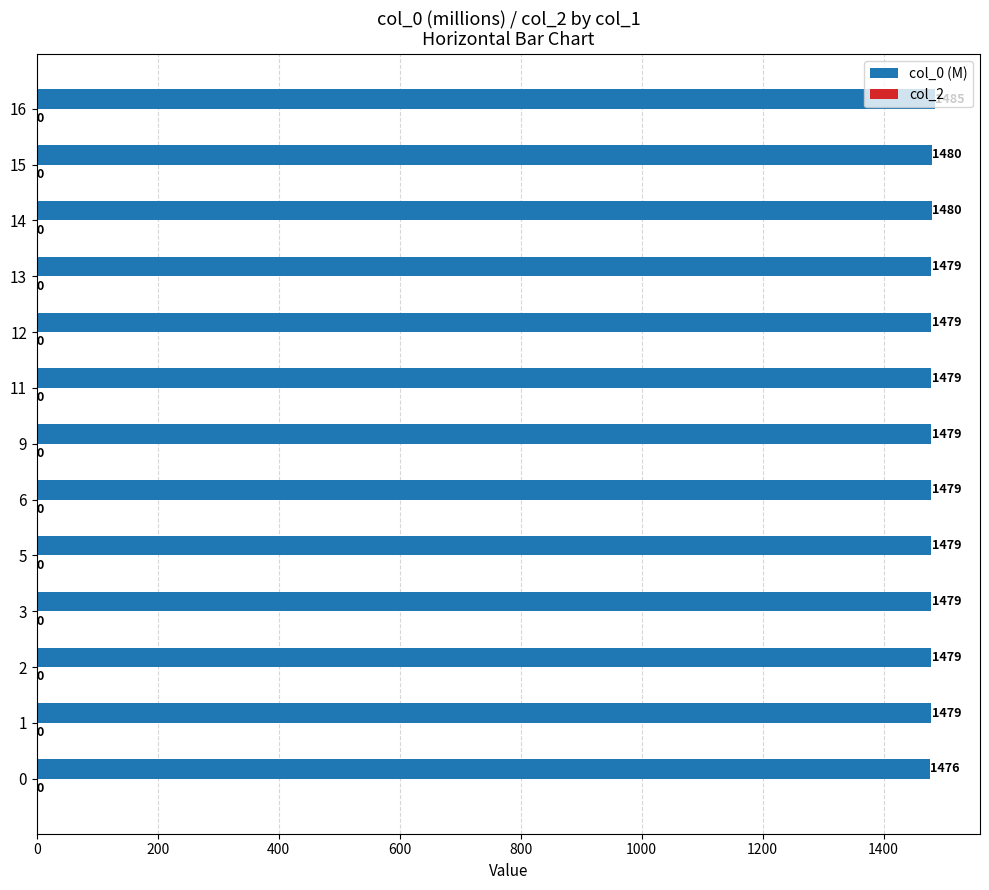

Which label corresponds to the largest value in the chart?

16